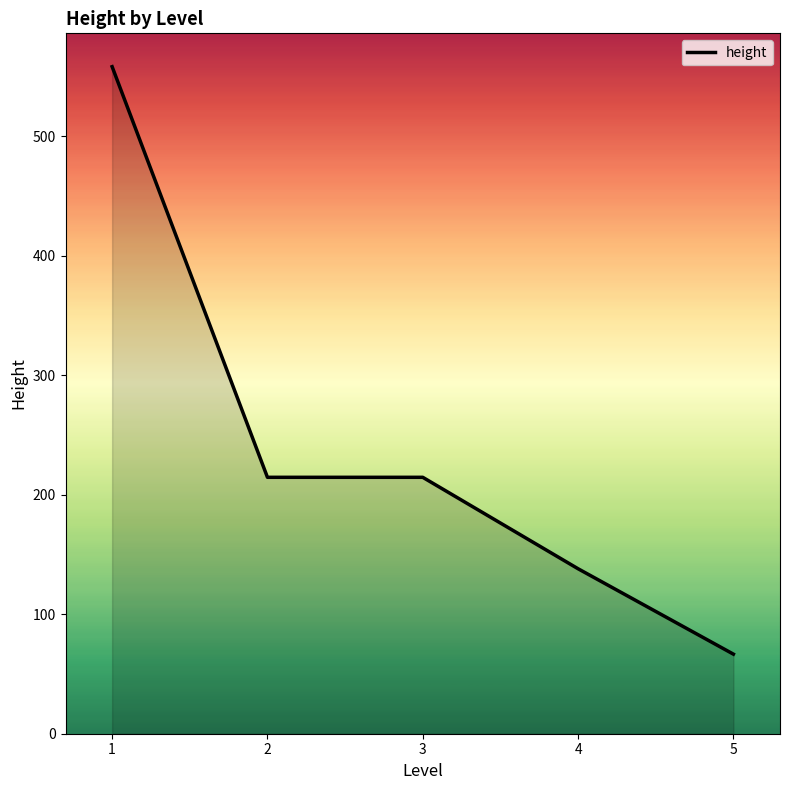

How many lines are shown in the chart?

1